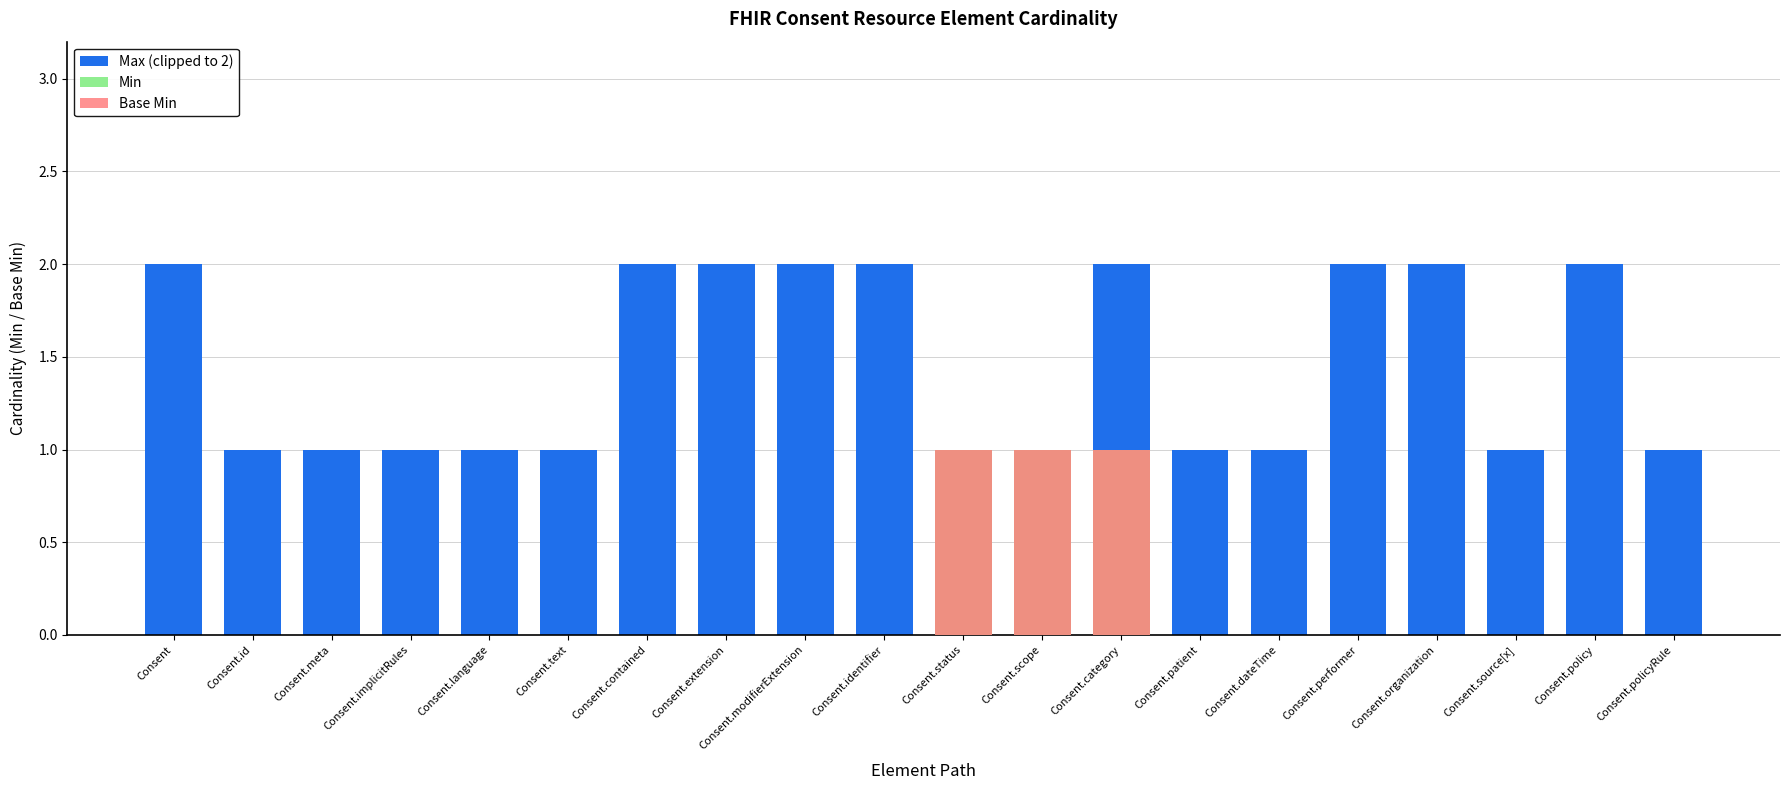

At which category does the chart reach its peak across all series?

Consent